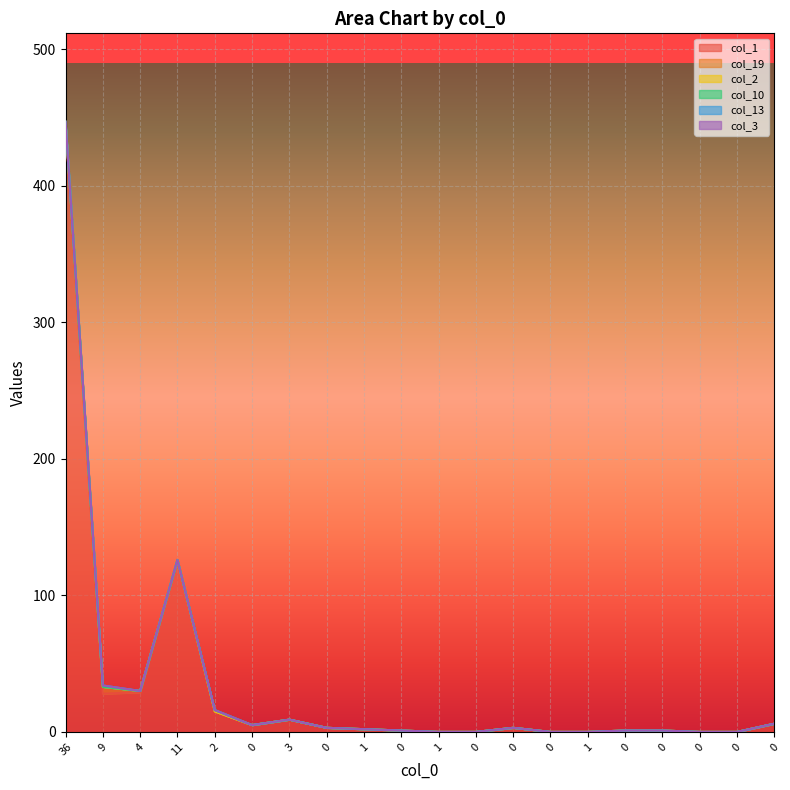

True or false: col_10 has a value of 0 at 36.

False